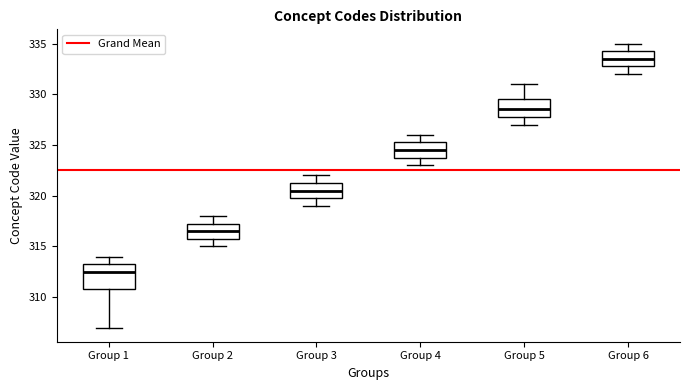

Reading left to right, transcribe this box plot: for each box, give where its median line is, the range the box spans, and where its two whiskers end, as read against the y-axis. The values are not printed on the chart, so give them approximately, as read against the axis.

Group 1: median 312.5, box 311.0 to 313.5, whiskers 307.0 to 314.0
Group 2: median 316.5, box 316.0 to 317.5, whiskers 315.0 to 318.0
Group 3: median 320.5, box 320.0 to 321.5, whiskers 319.0 to 322.0
Group 4: median 324.5, box 324.0 to 325.5, whiskers 323.0 to 326.0
Group 5: median 328.5, box 328.0 to 329.5, whiskers 327.0 to 331.0
Group 6: median 333.5, box 333.0 to 334.5, whiskers 332.0 to 335.0